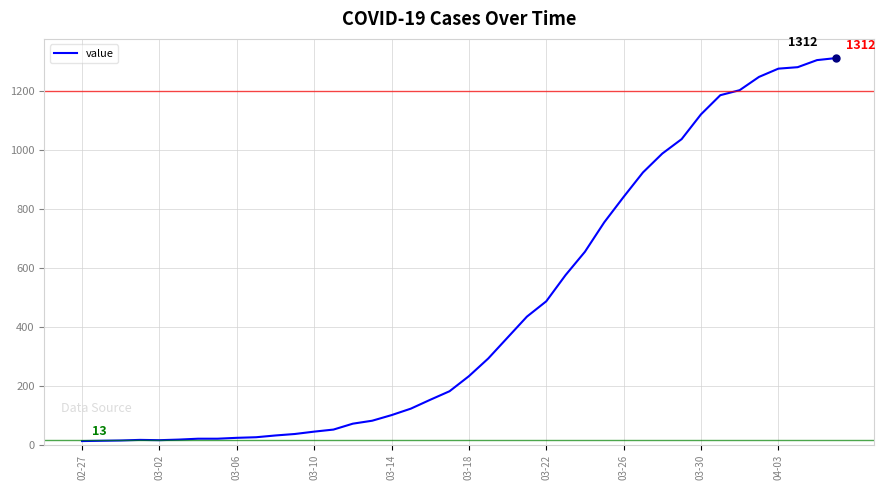

What is the greatest value displayed?

1312